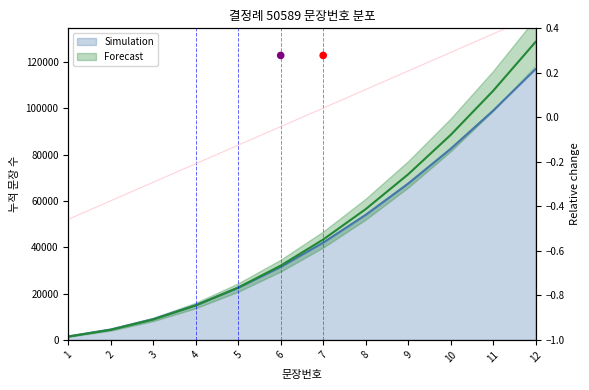

What is the change in value from 3 to 9?

+0.5